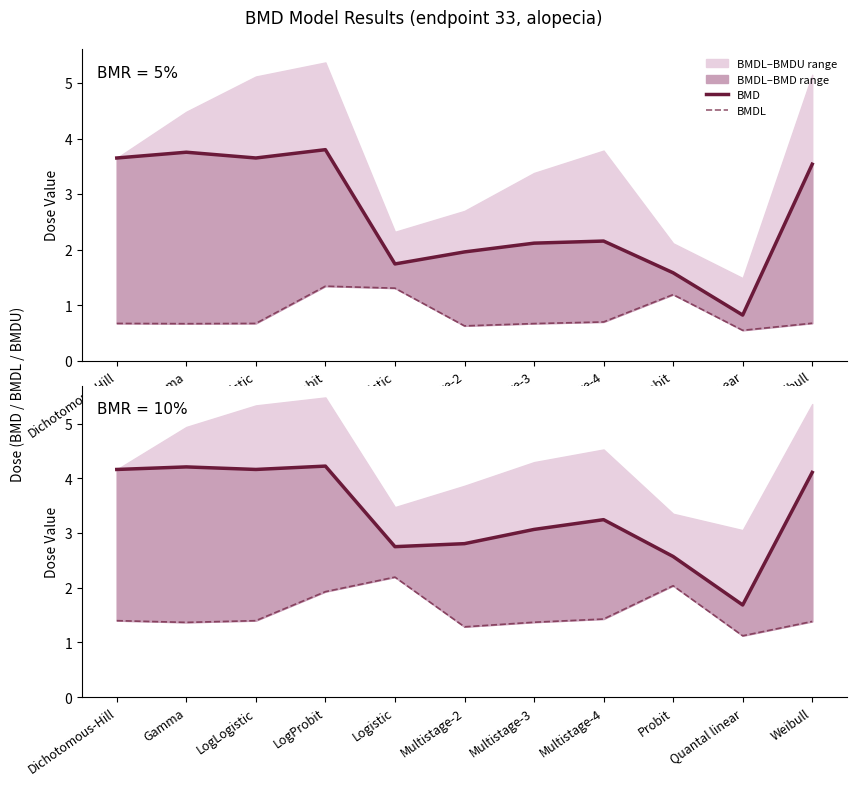

List the labels in order of BMD value, largest first.

LogProbit, Gamma, LogLogistic, Dichotomous-Hill, Weibull, Multistage-4, Multistage-3, Multistage-2, Logistic, Probit, Quantal linear